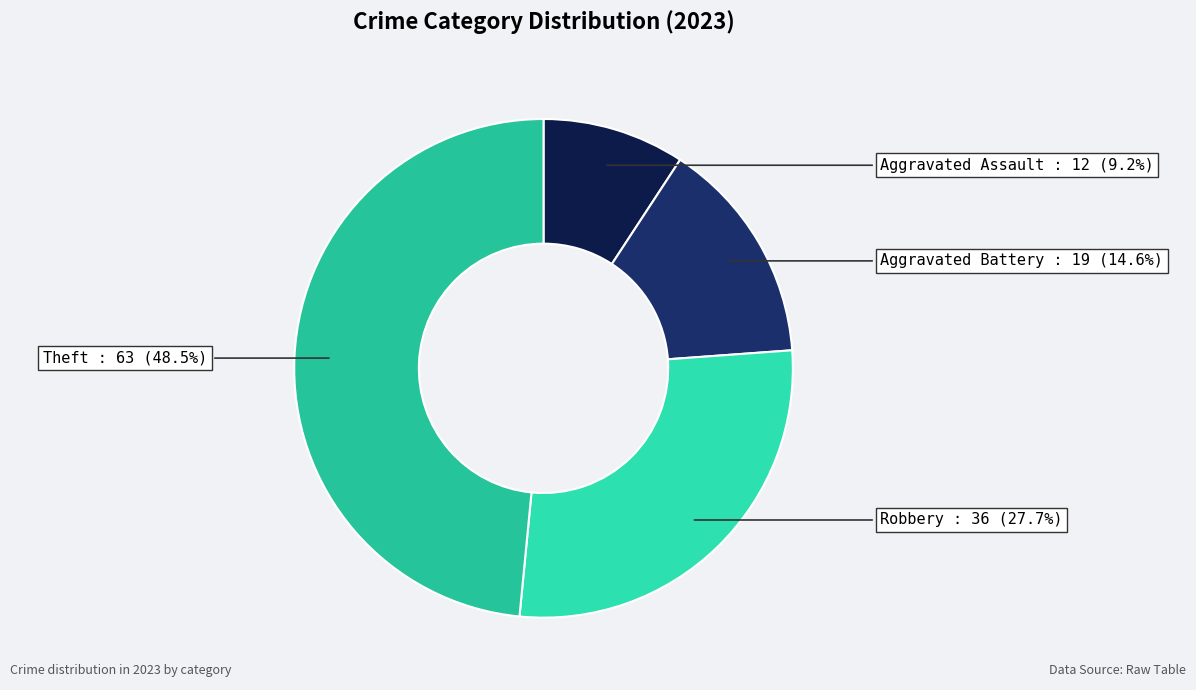

How many slices are in this pie chart?

4